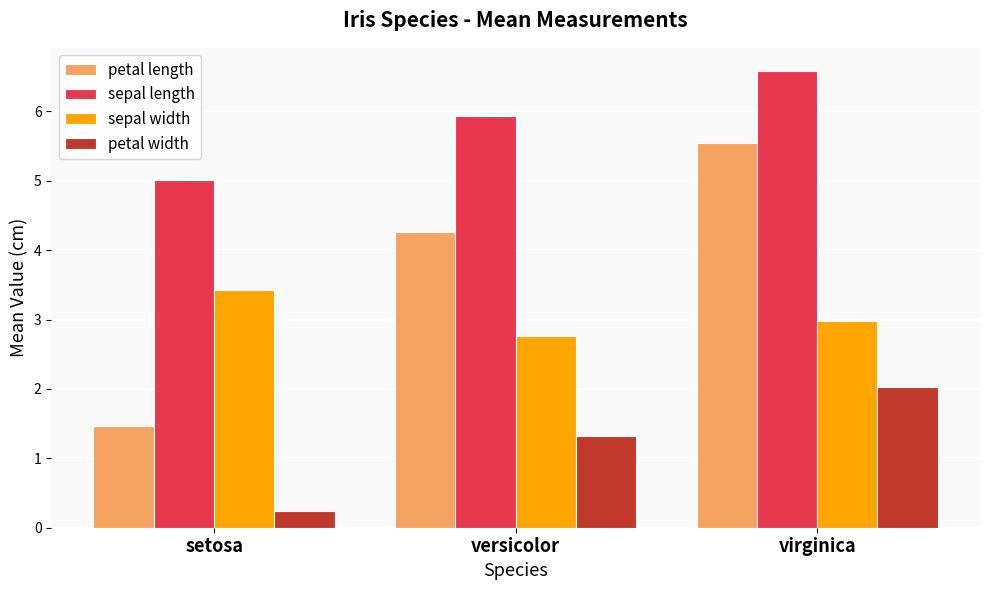

Rank the series at versicolor from lowest to highest value.

petal width, sepal width, petal length, sepal length